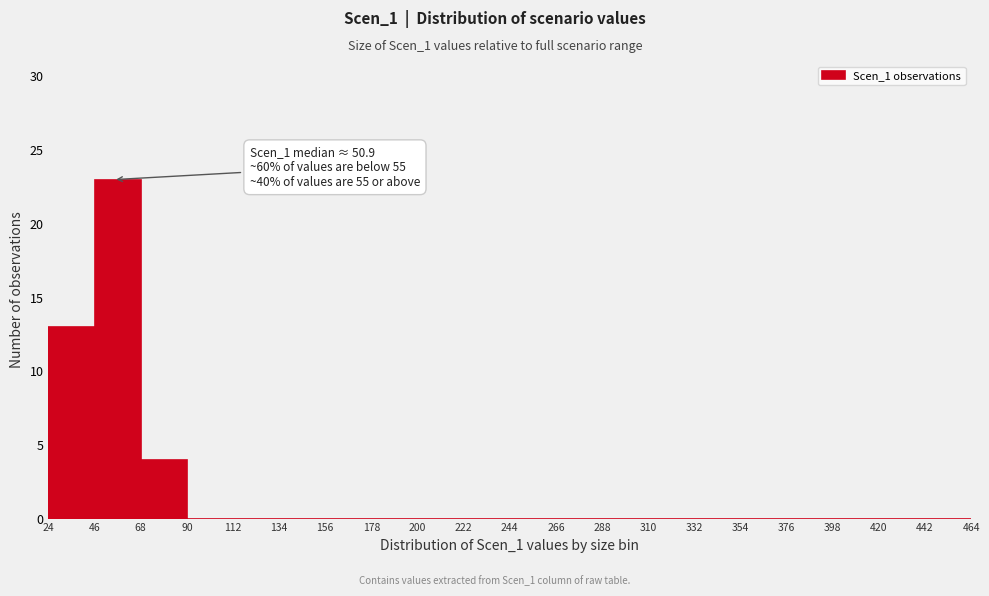

Over which range of the x-axis is the bar tallest?

46 to 68